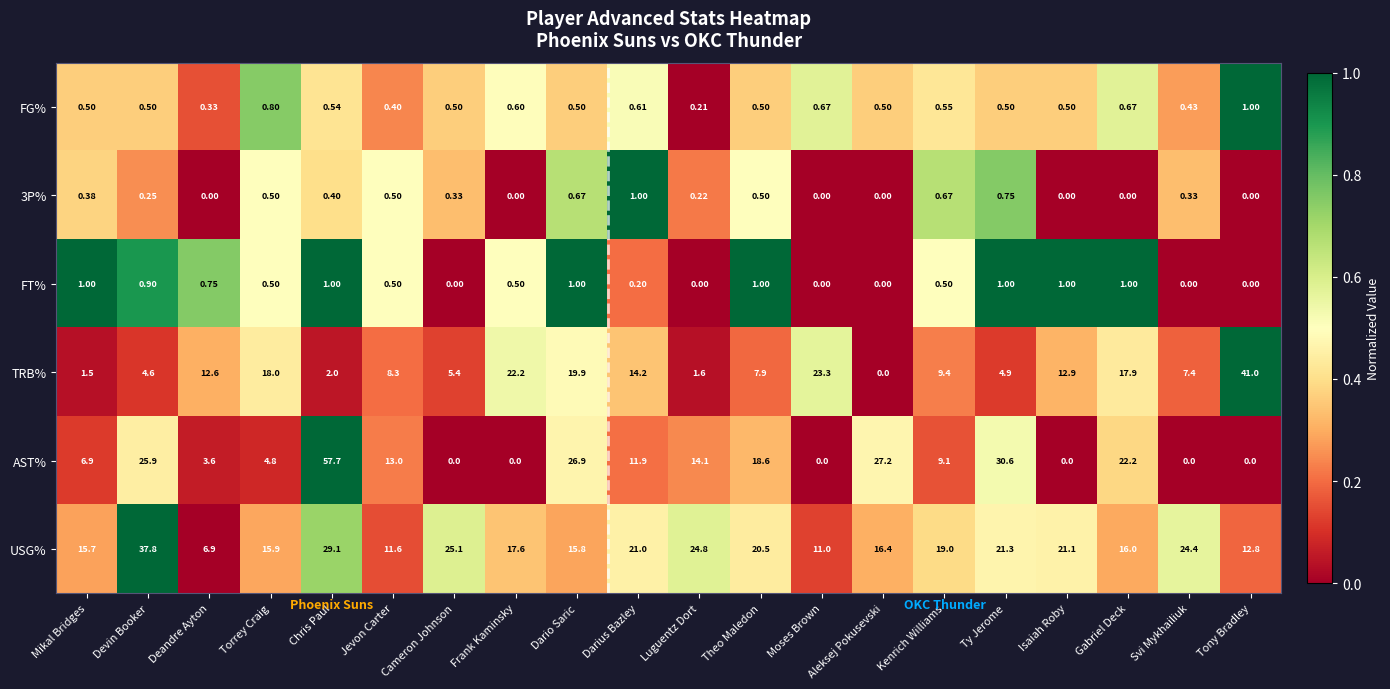

Is the value of FG% at Tony Bradley greater than the value of TRB% at Svi Mykhailiuk?

No